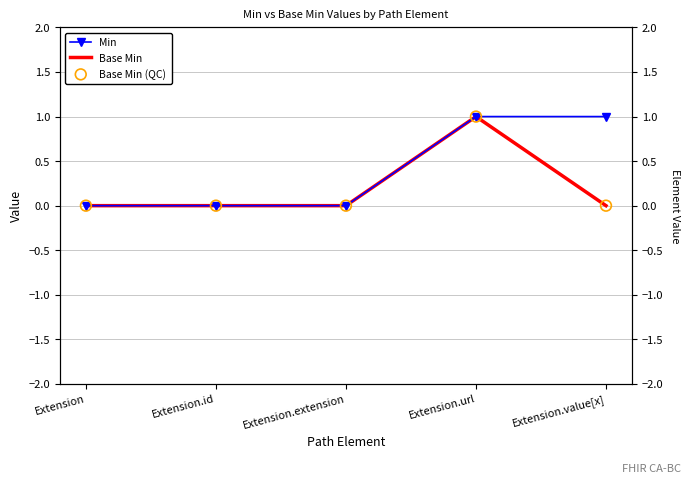

Which series has the widest spread of Y values?

Min